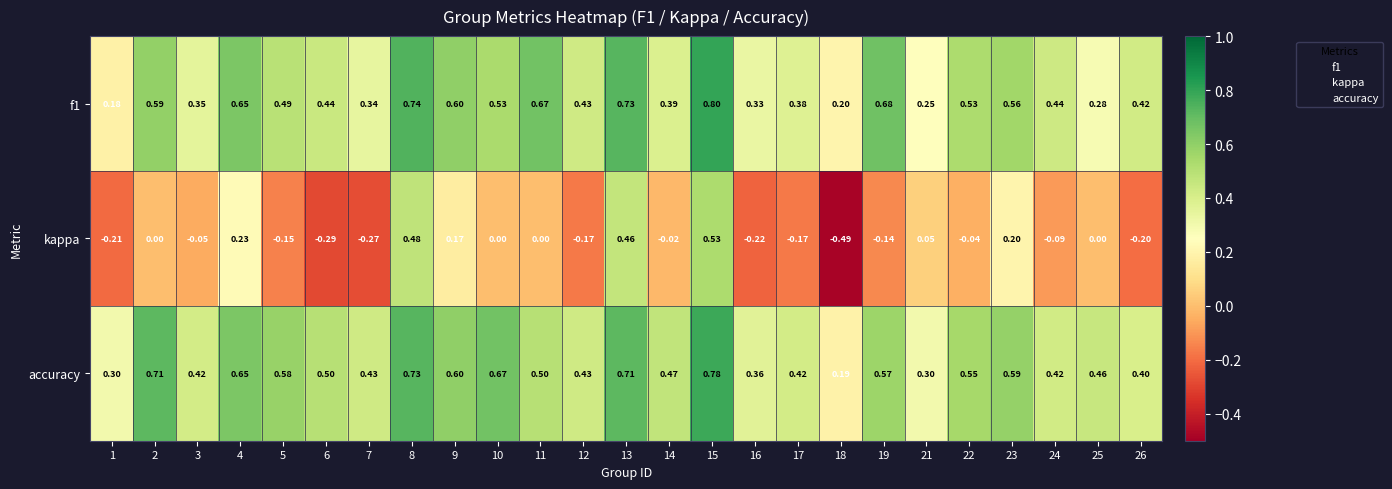

Which series has the largest total across all categories?

accuracy